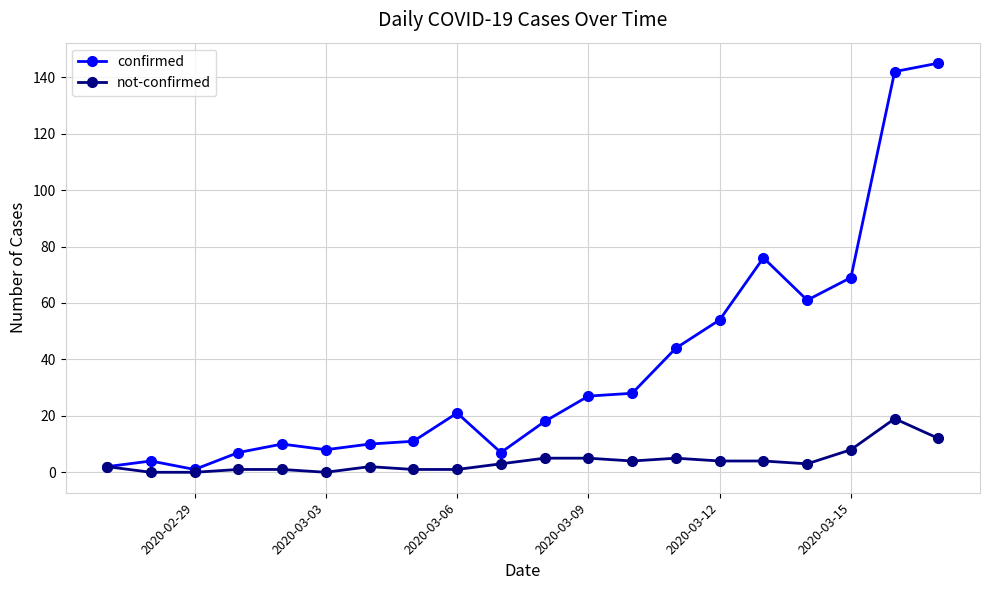

What are all the series names shown in the legend?

confirmed, not-confirmed